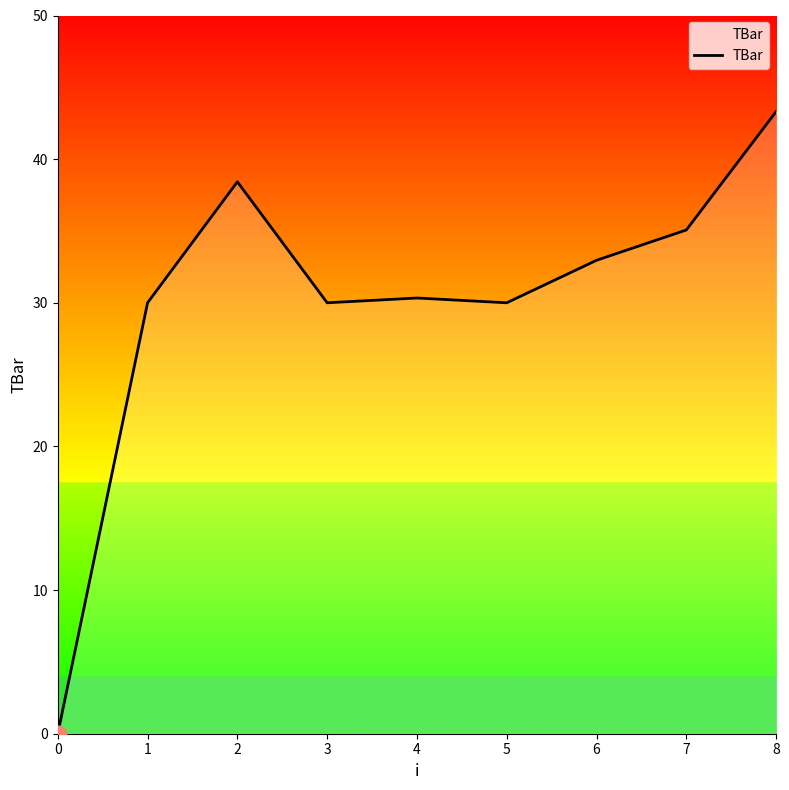

What value does the data have at 5?

30.0